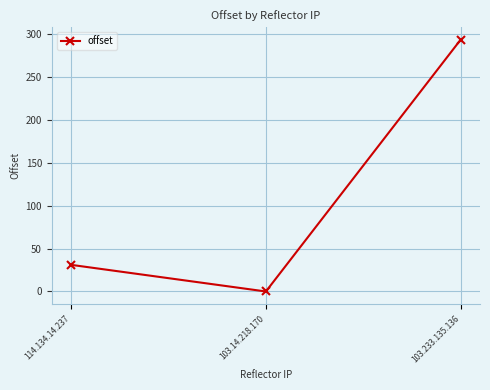

At which category does the chart reach its minimum across all series?

103.14.218.170